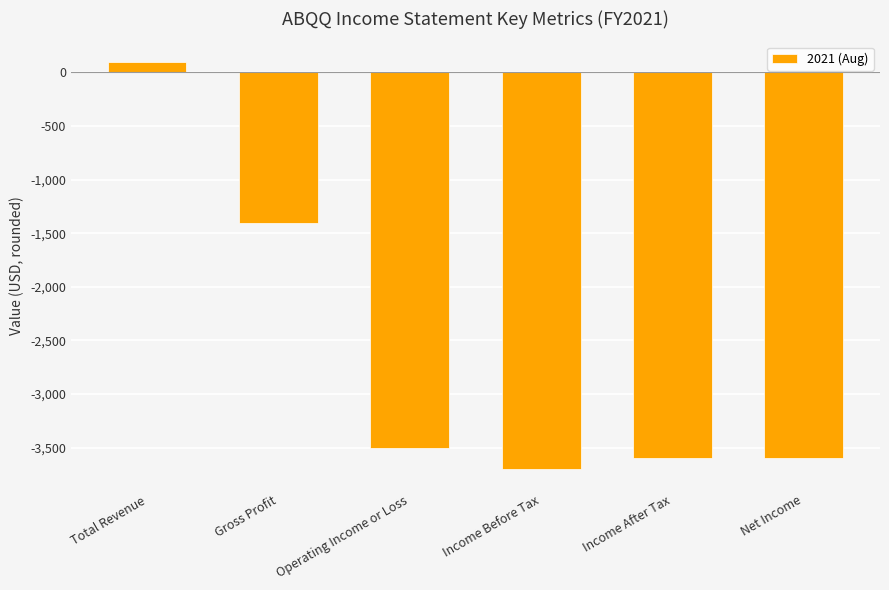

Are the bars grouped side by side (vs. stacked)?

No